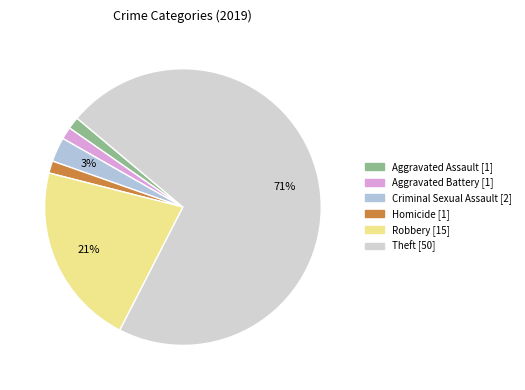

How many segments does this pie chart have?

6